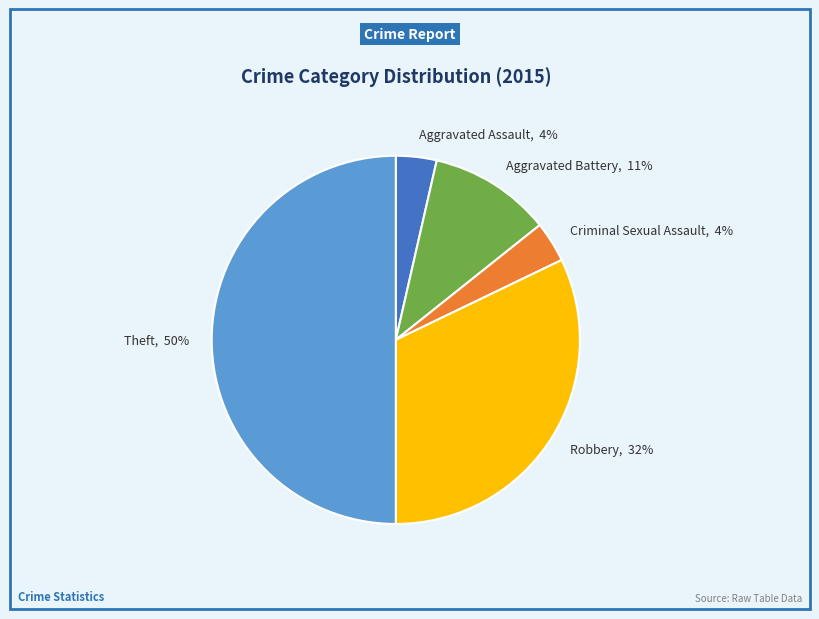

To the nearest percent, what is the difference between the Robbery and Theft slice percentages?

18%